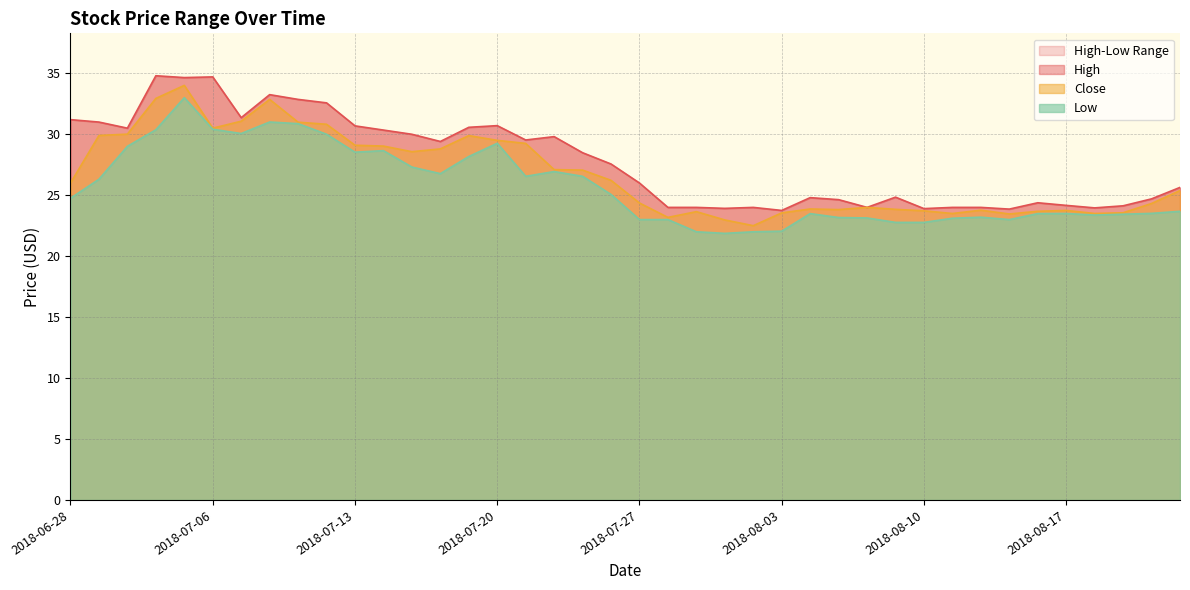

What is the minimum value for High?

23.8